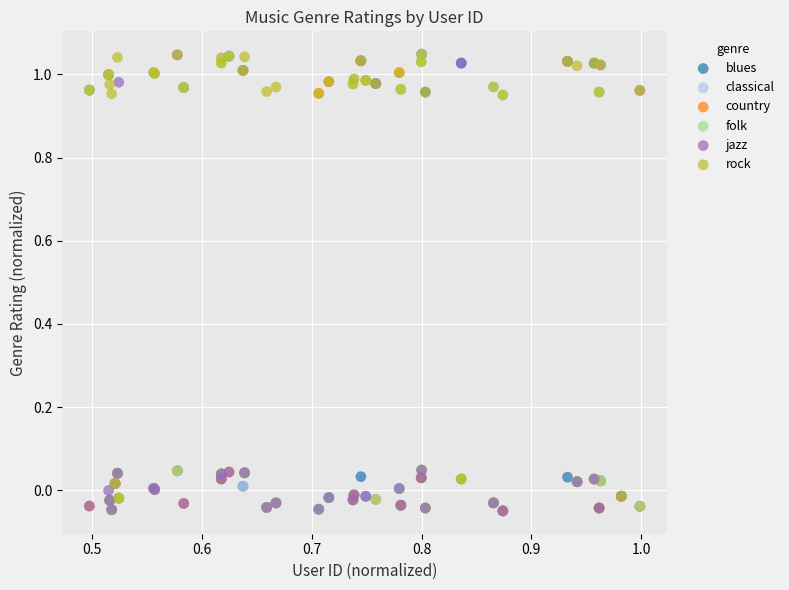

What are all the series names shown in the legend?

blues, classical, country, folk, jazz, rock